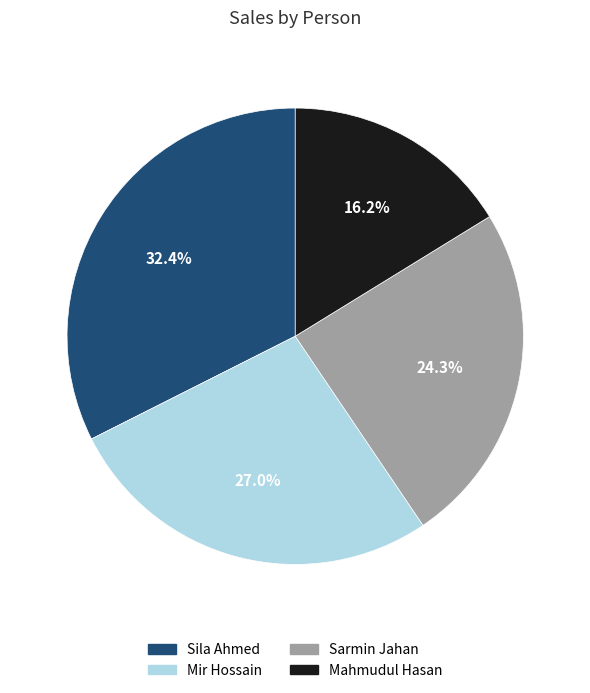

Is it true that Mahmudul Hasan is 7% of the pie?

False